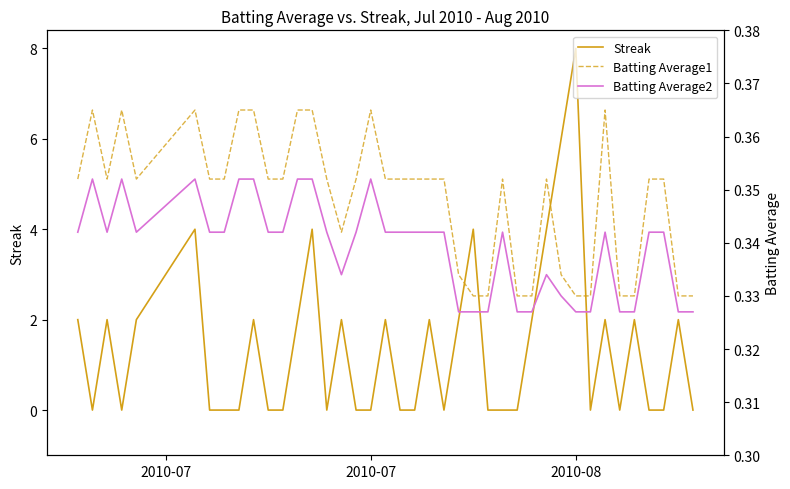

After their last crossing, which series has the higher values: Batting Average1 or Streak?

Batting Average1